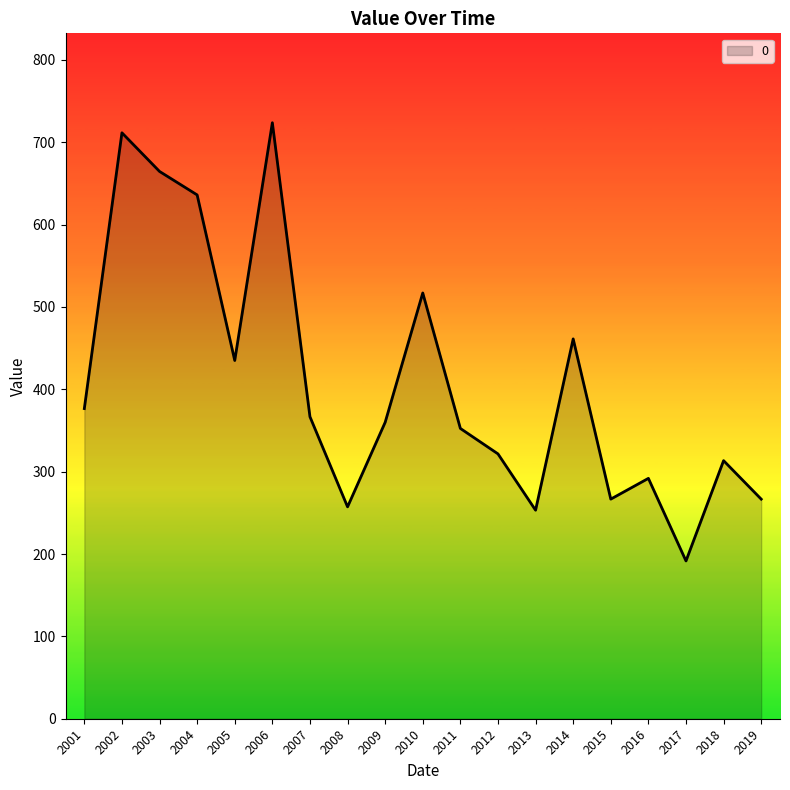

Between 2008 and 2017, which is larger?

2008